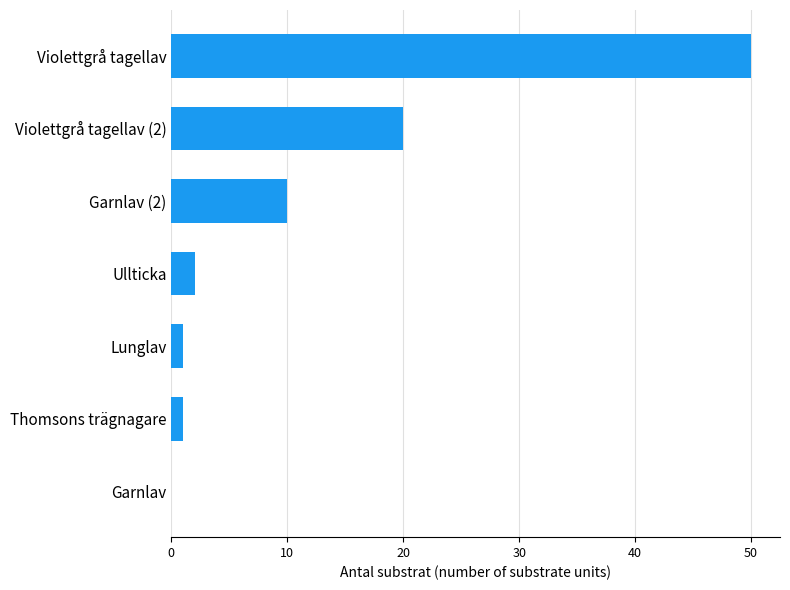

What is the ratio of the value at Violettgrå tagellav (2) to the value at Violettgrå tagellav?

0.4